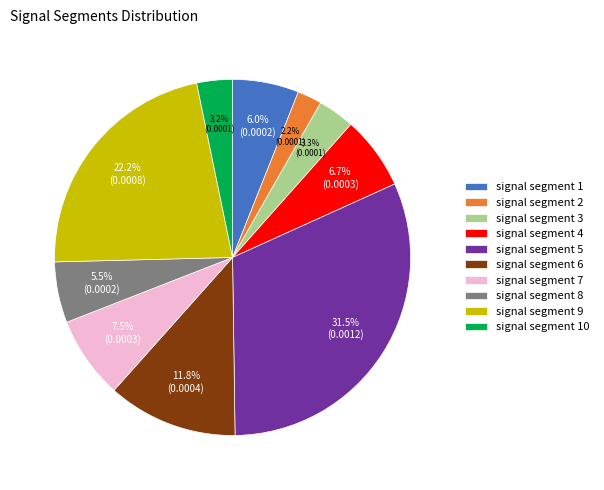

True or false: signal segment 2 accounts for 9% of the total.

False